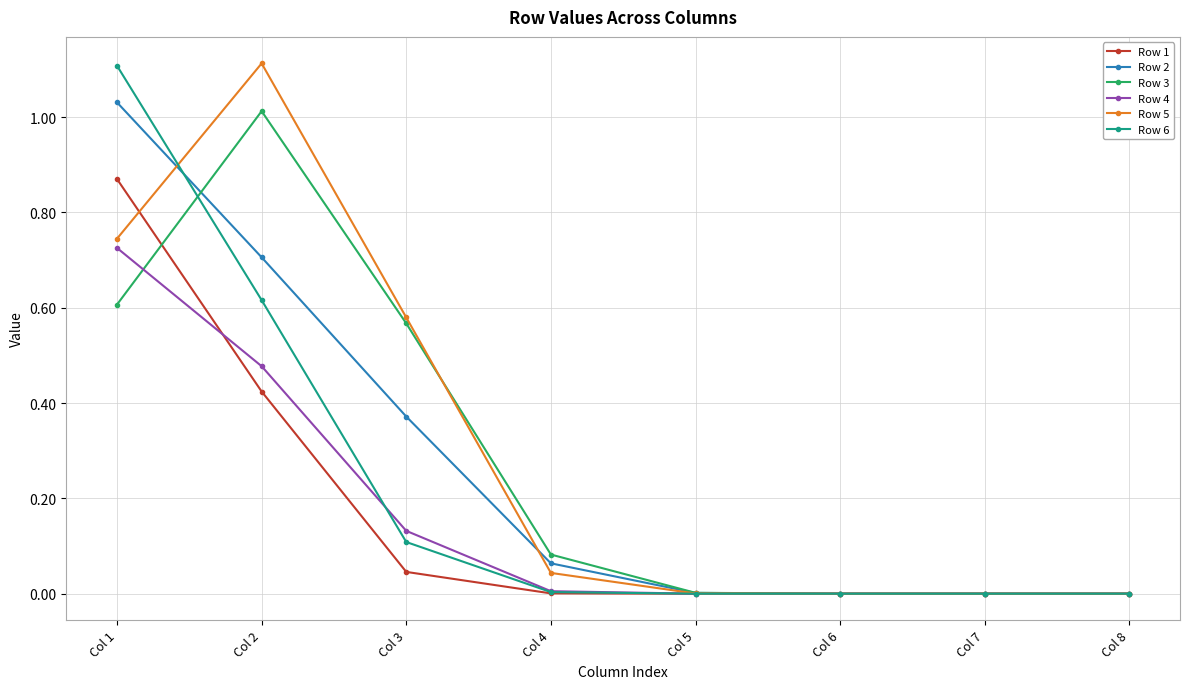

The value of Row 5 at Col 2 is 1.5. True or false?

False